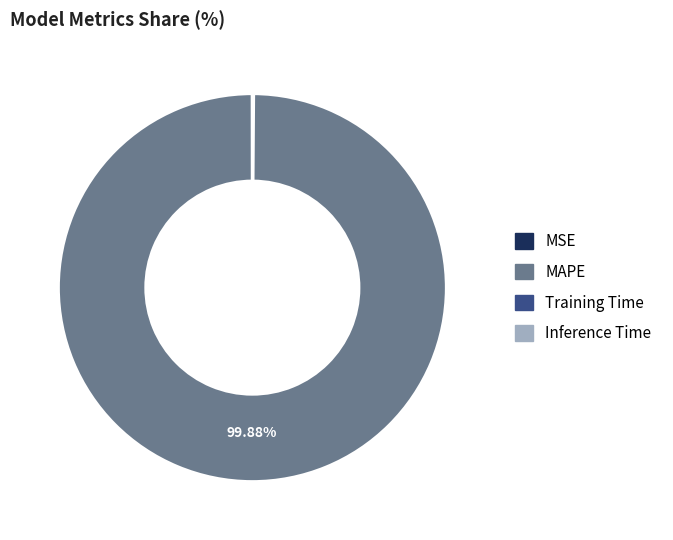

Is there any slice that represents more than half of the pie?

Yes